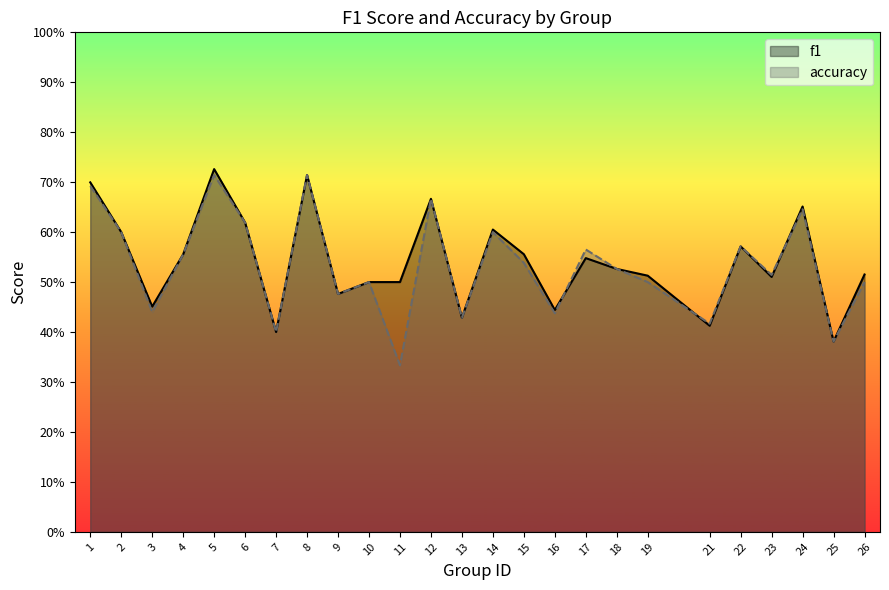

Count the number of categories in the chart.

25